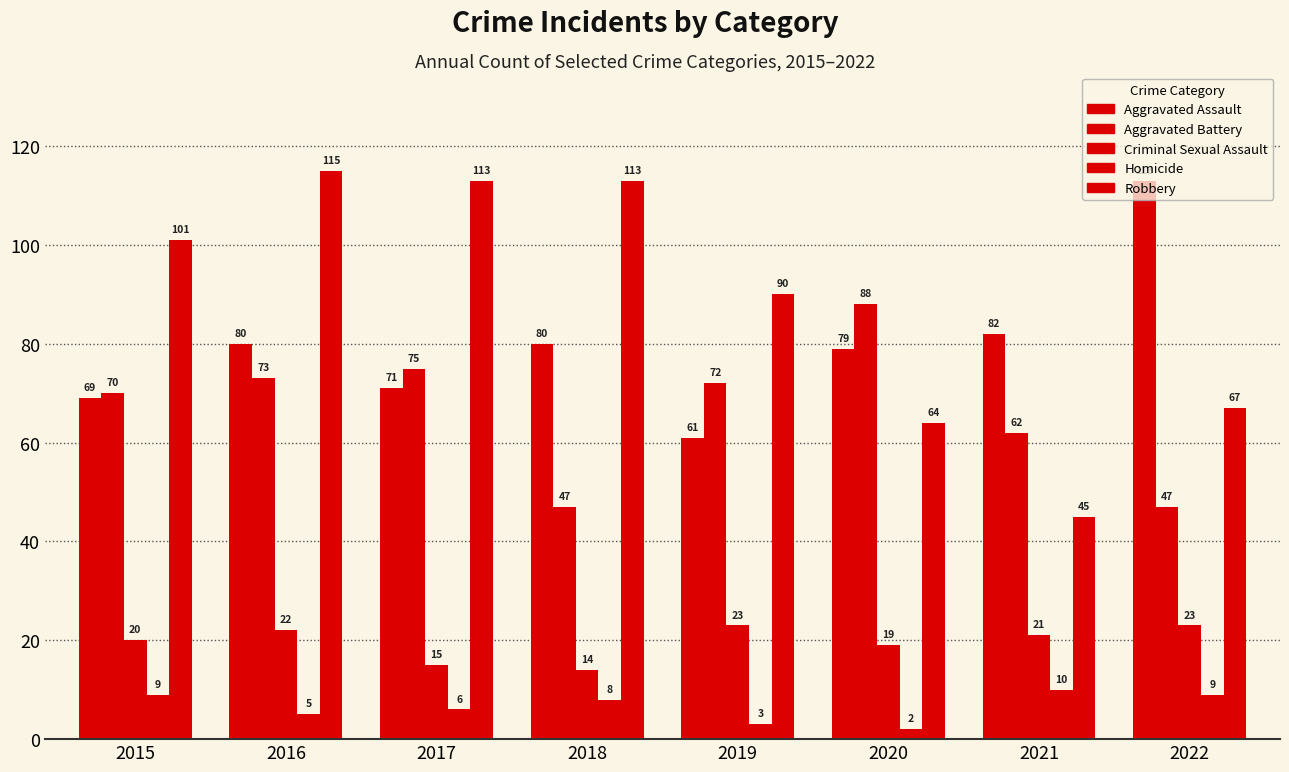

What is the average value of the Criminal Sexual Assault series?

20